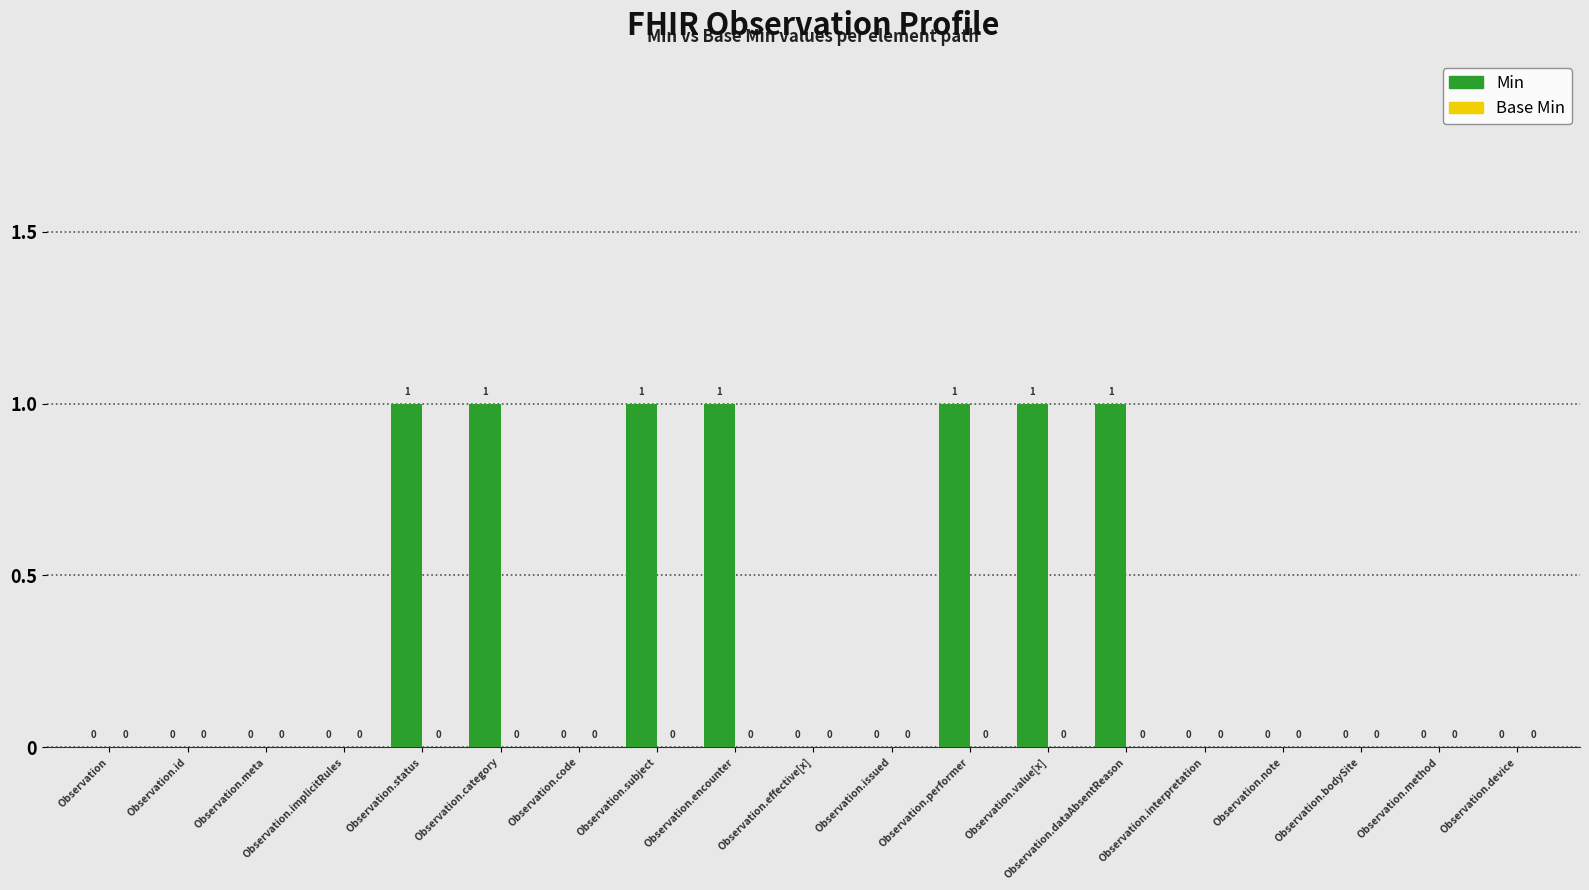

Which has a higher value, Observation.implicitRules or Observation.encounter?

Observation.encounter